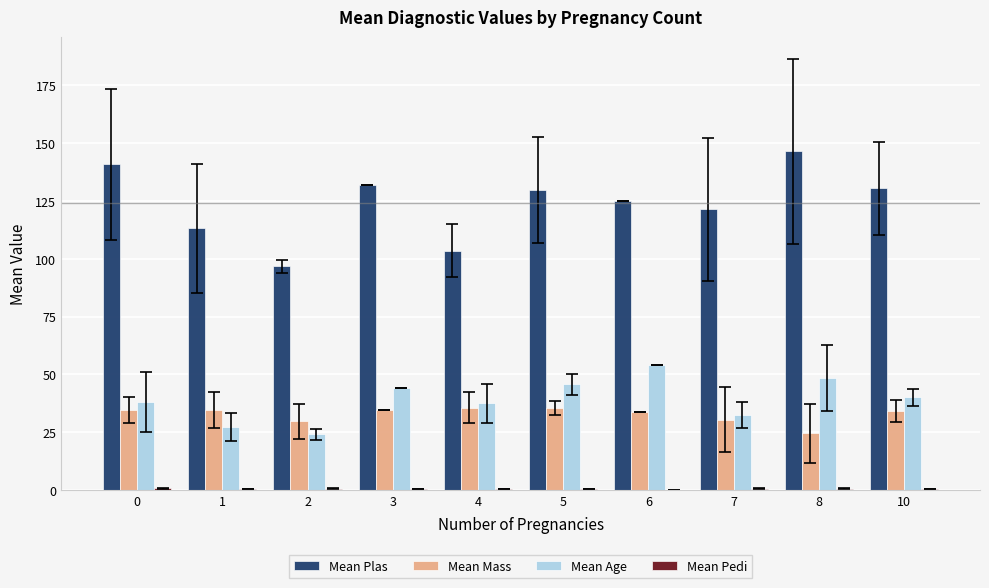

True or false: Mean Plas has a value of 75.7 at 10.

False